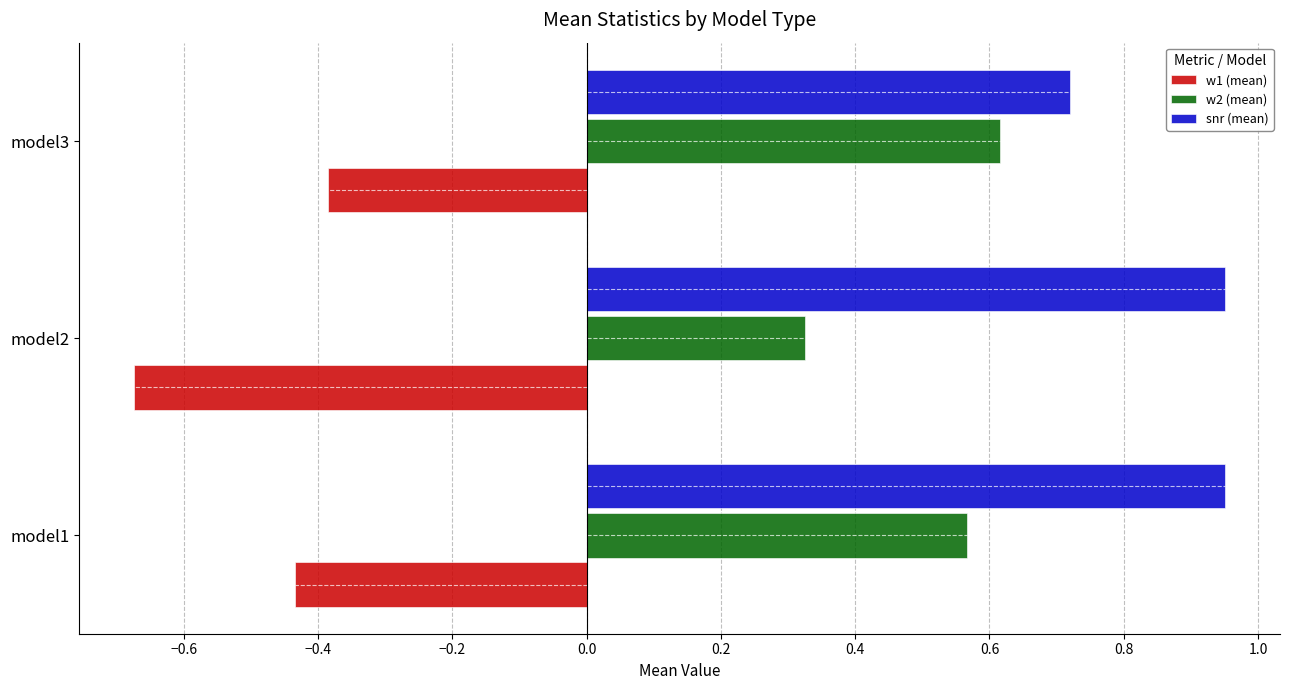

How many snr (mean) values are between 0 and 1?

3